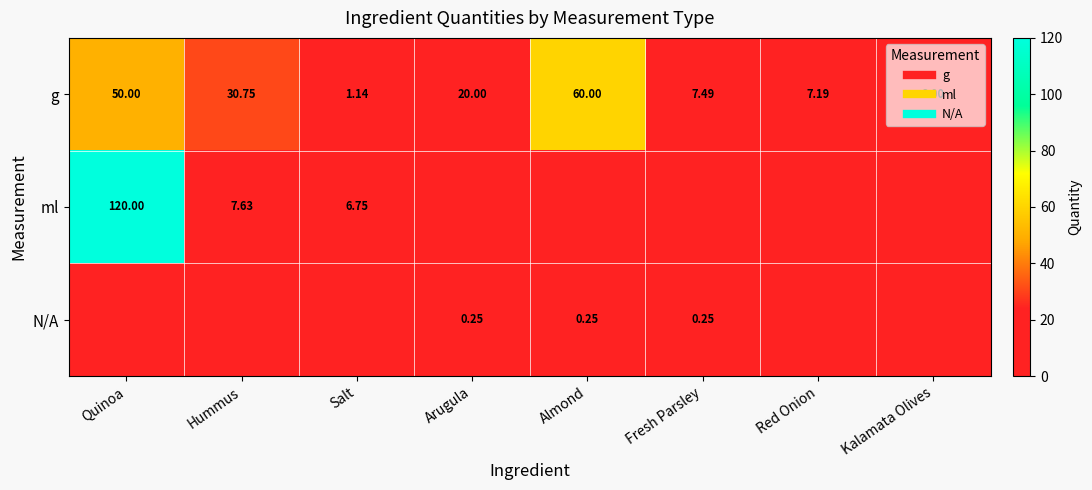

What is the total value across all series at Almond?

60.2